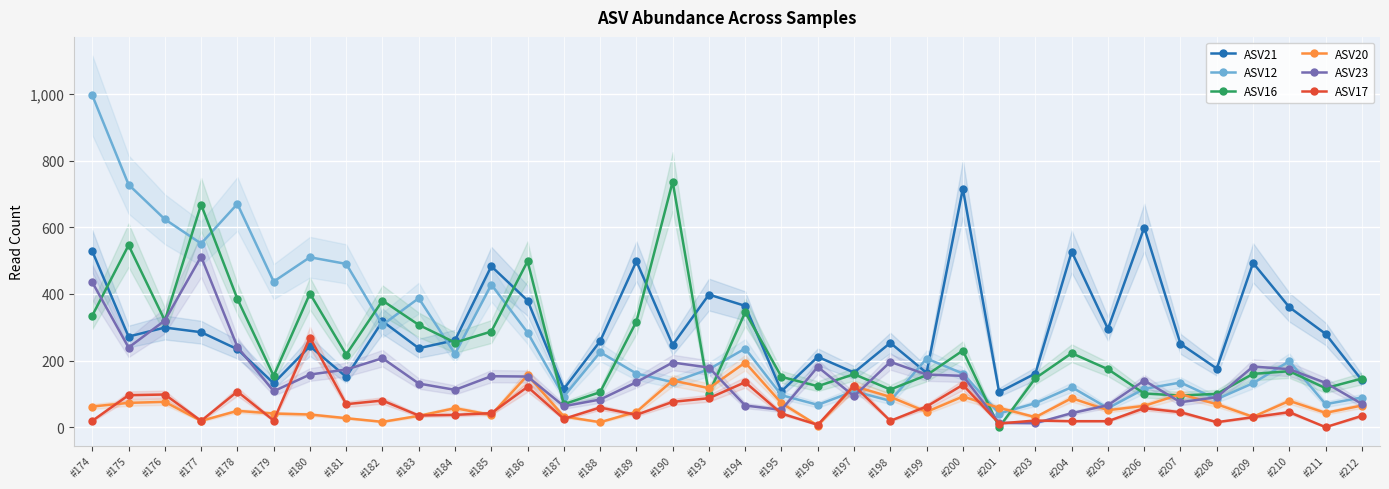

Which has a higher value, #183 or #184?

#184